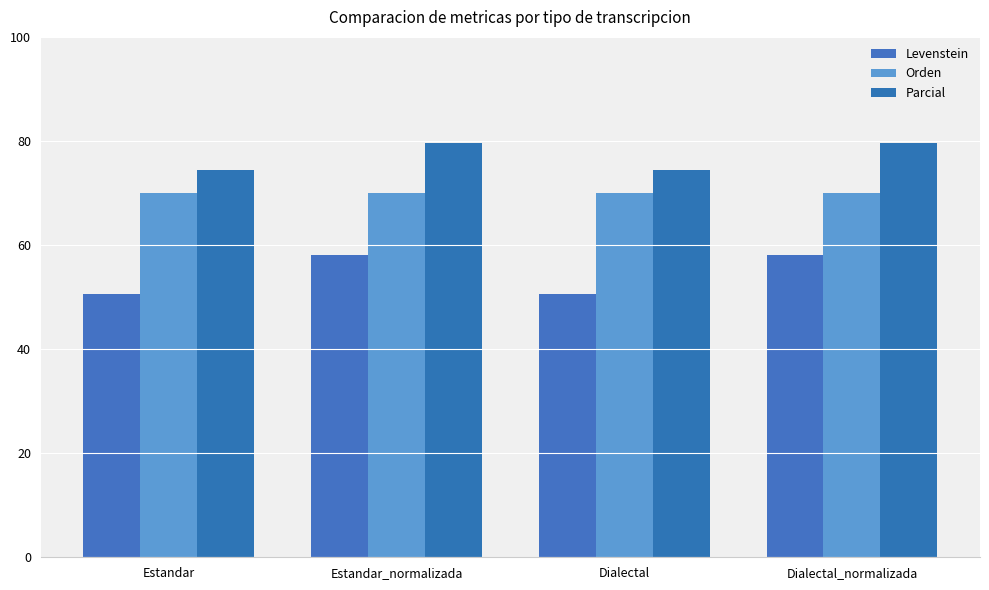

Where is Orden nearest to the value 70?

Estandar